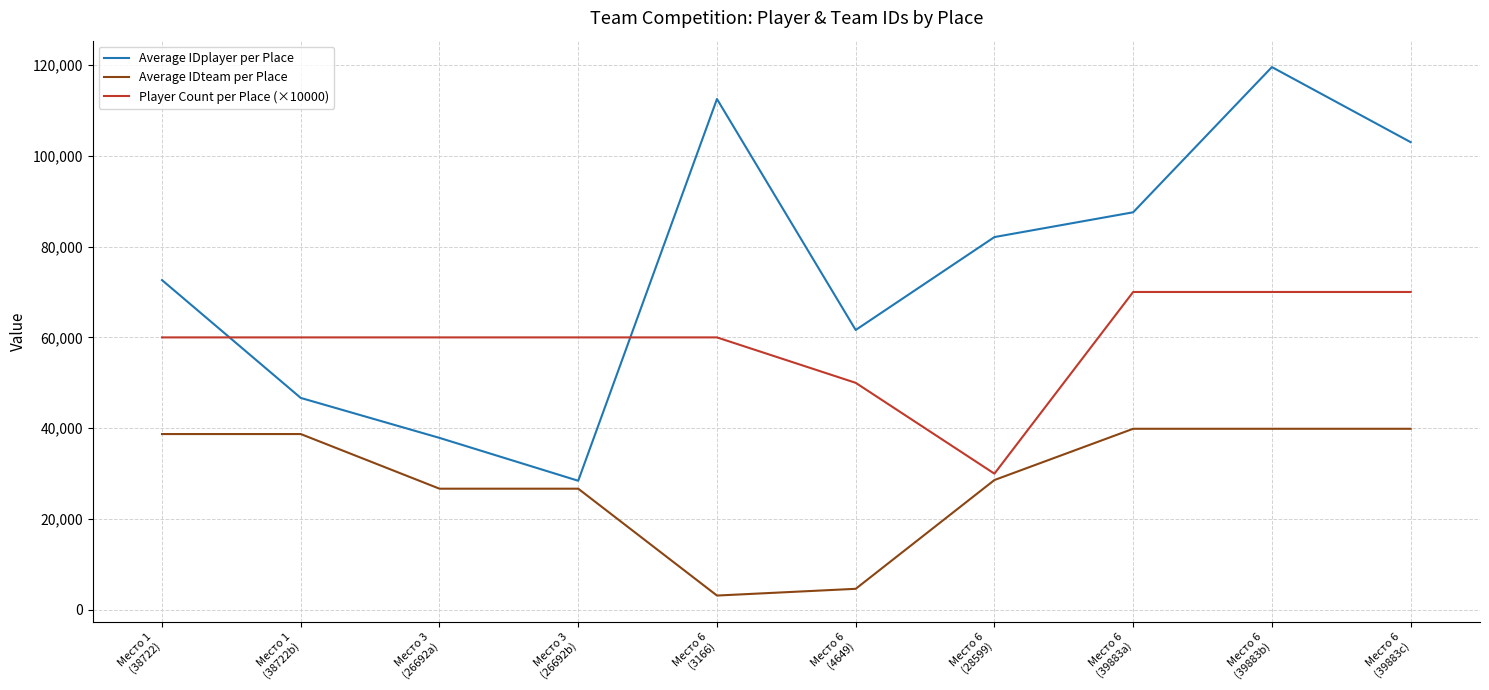

What is the minimum value shown in the chart?

3166